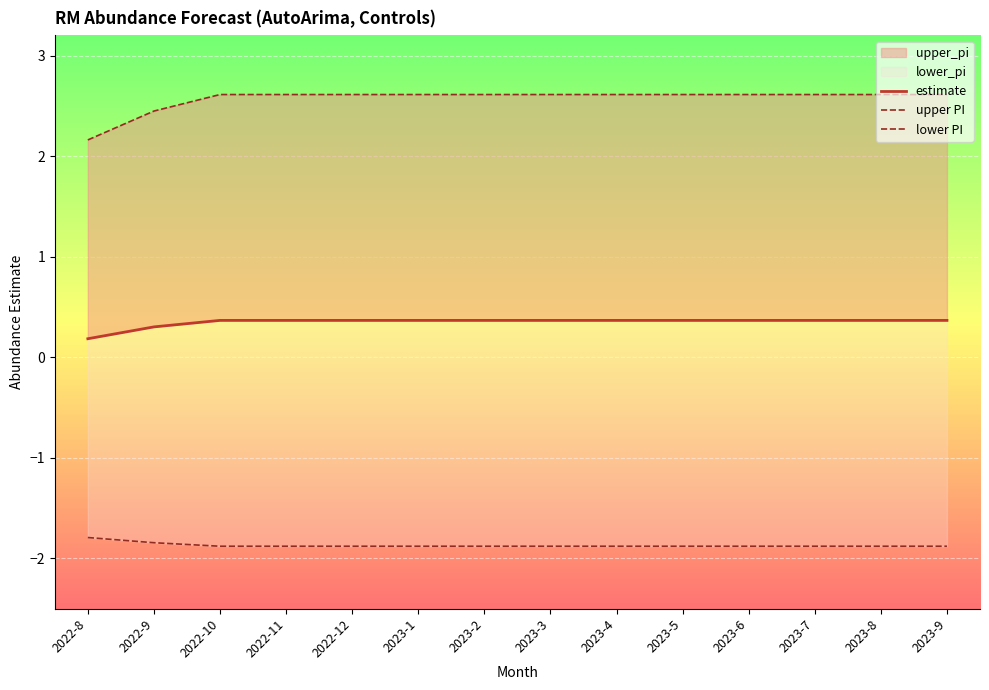

At which category is the sum across all series the highest?

2022-10